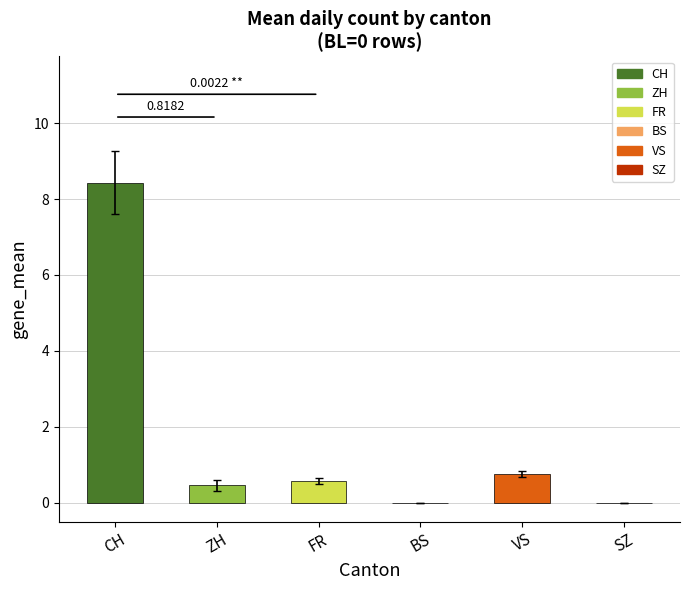

Which category has the highest value across all series?

CH